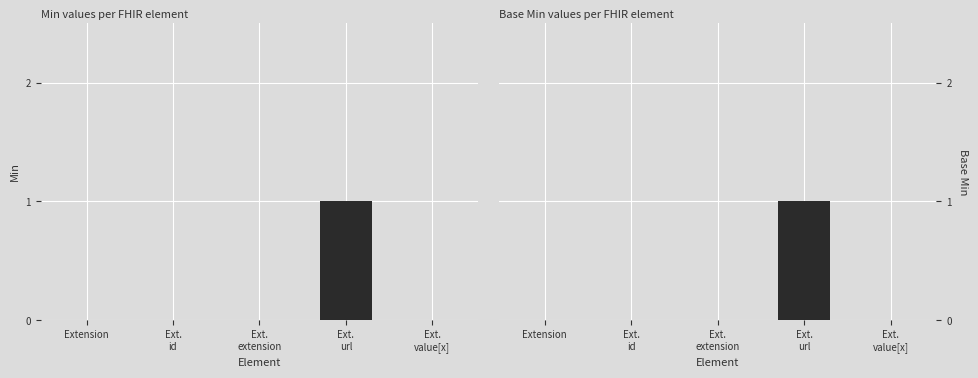

Rank the categories by Base Min value from highest to lowest.

Ext.
url, Extension, Ext.
id, Ext.
extension, Ext.
value[x]